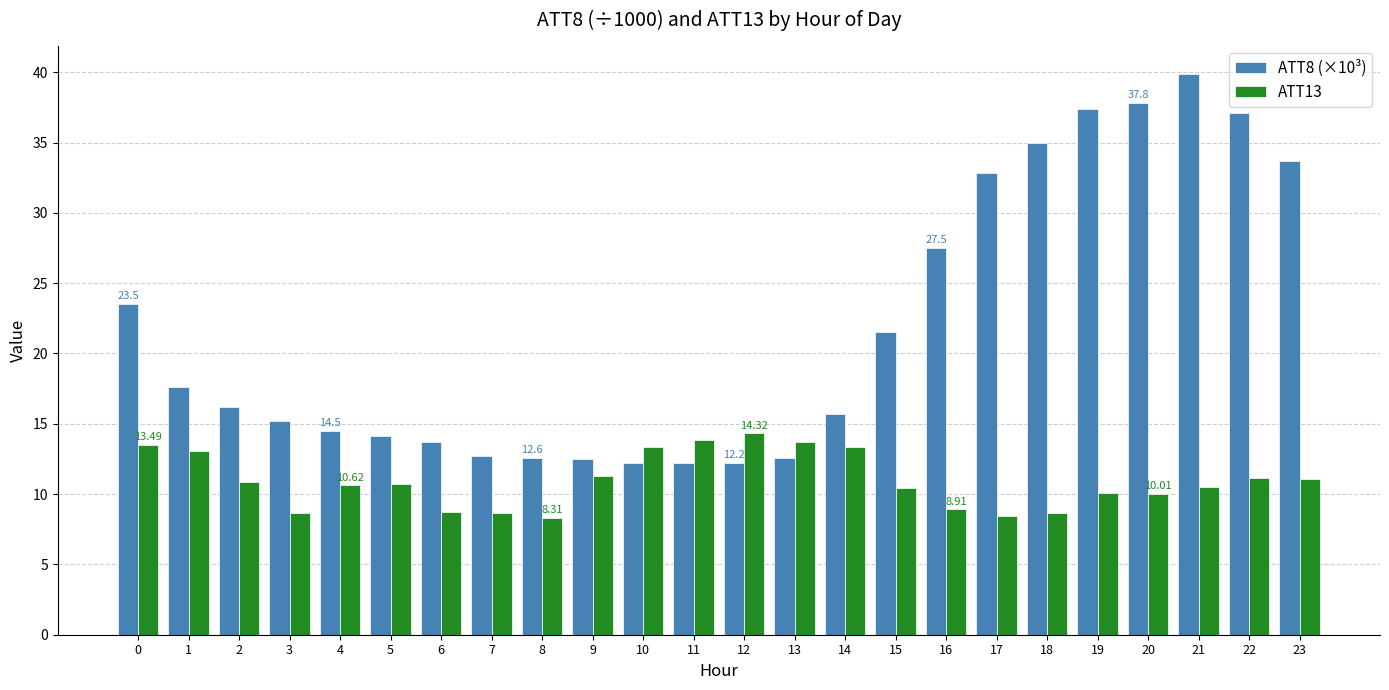

At which label does ATT13 reach its peak?

12